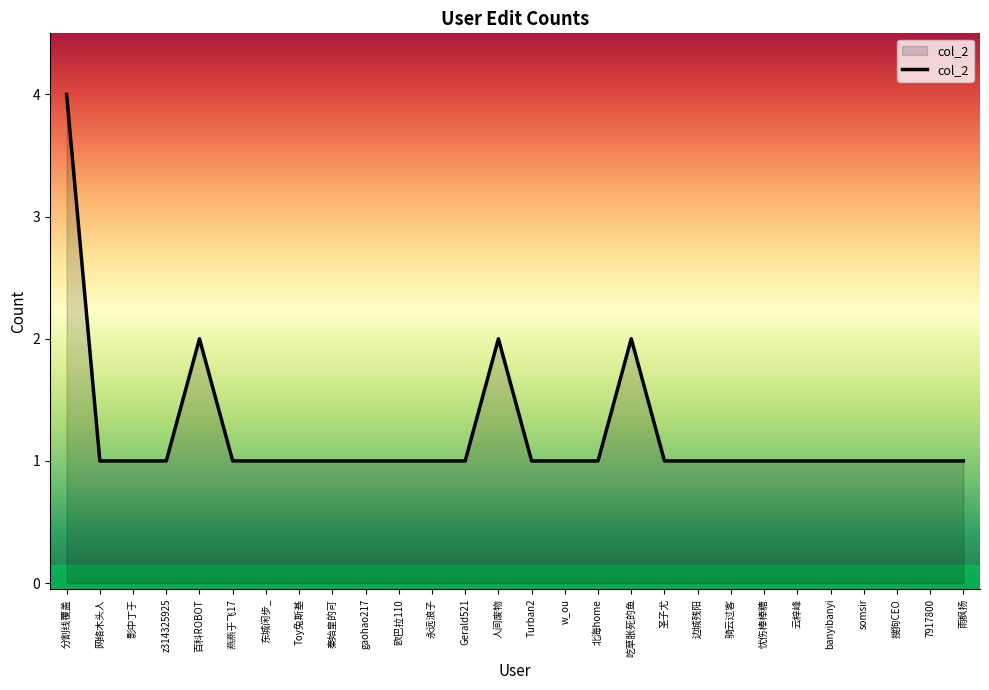

What position from the left is somsir?

25